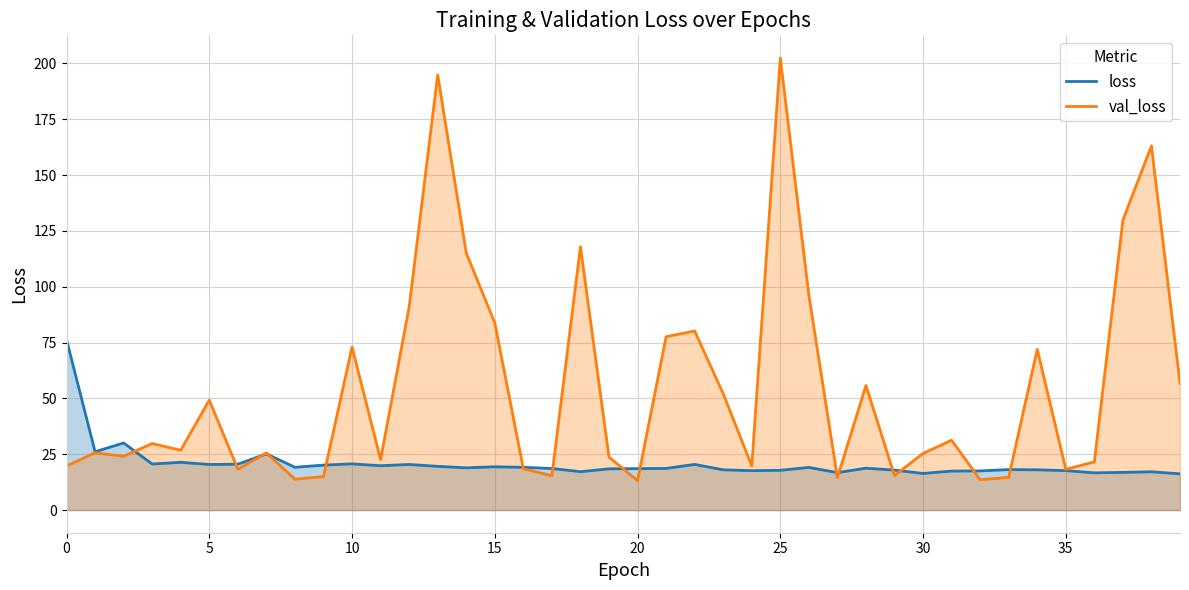

What is the value of the loss point at the 19th from the left?

17.2